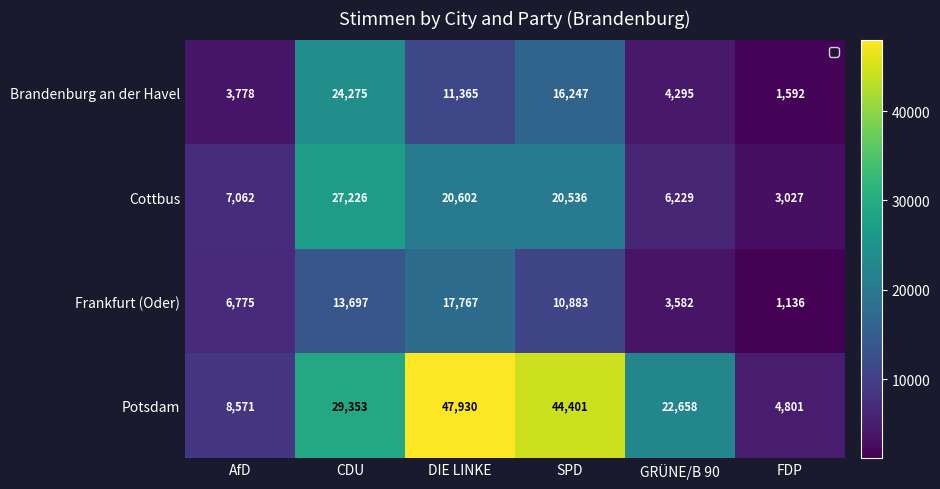

Which series has the largest total across all categories?

Potsdam